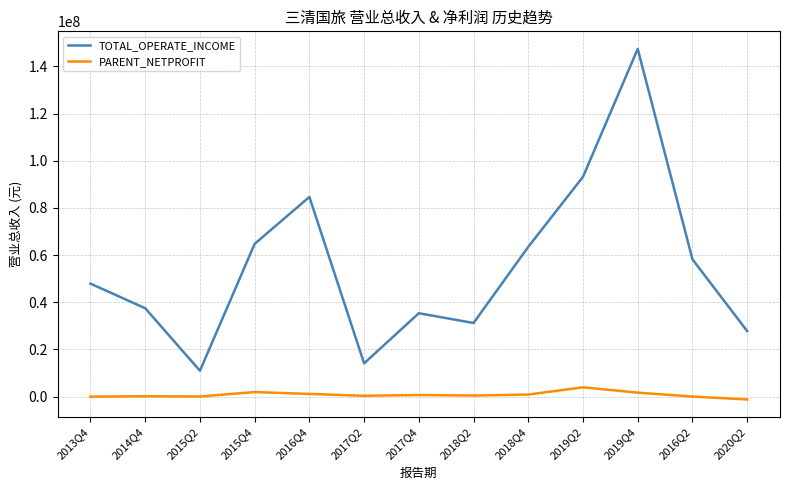

The value of TOTAL_OPERATE_INCOME at 2016Q4 is 149790016.1. True or false?

False